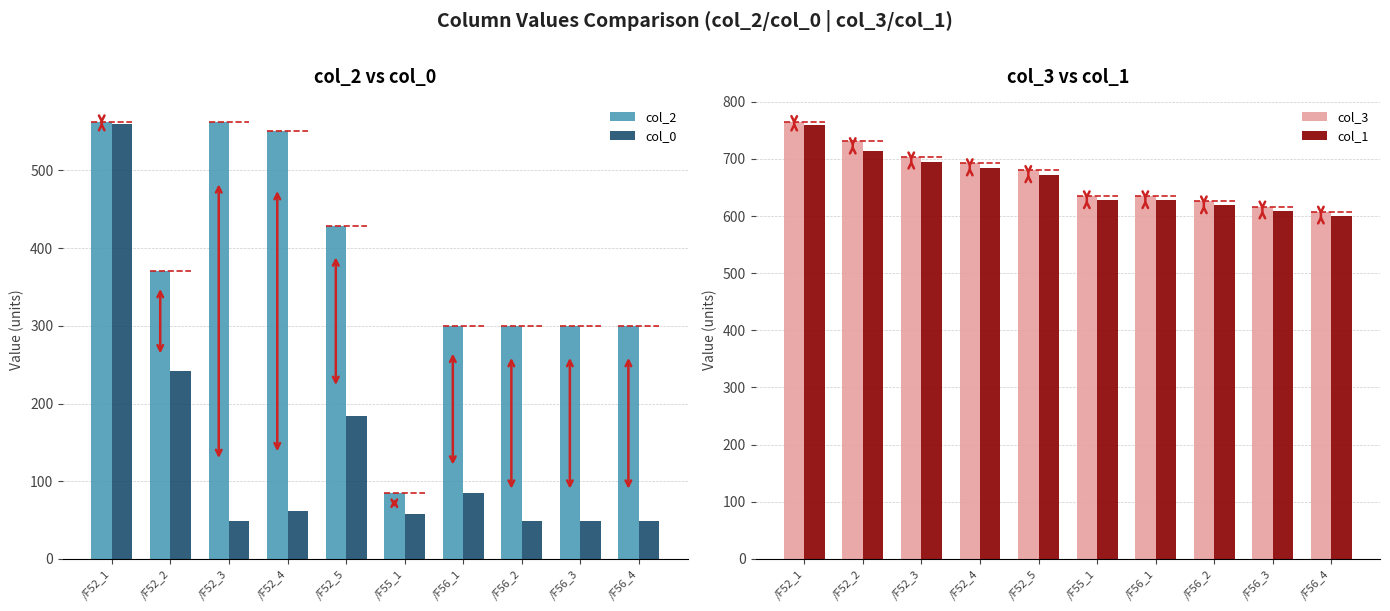

Which series has the largest total across all categories?

col_3